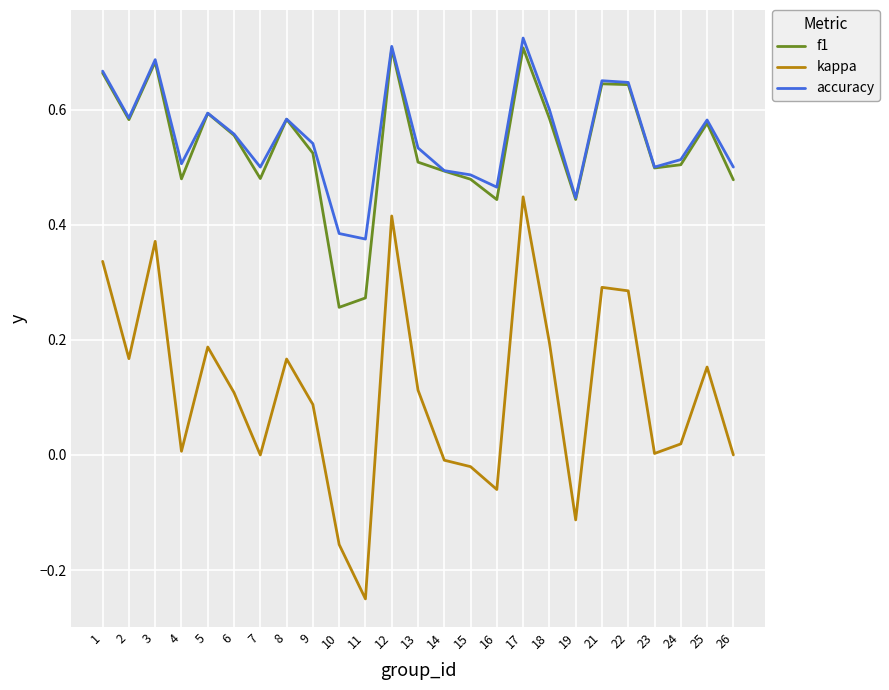

True or false: f1 has a value of 0.5 at 23.

True